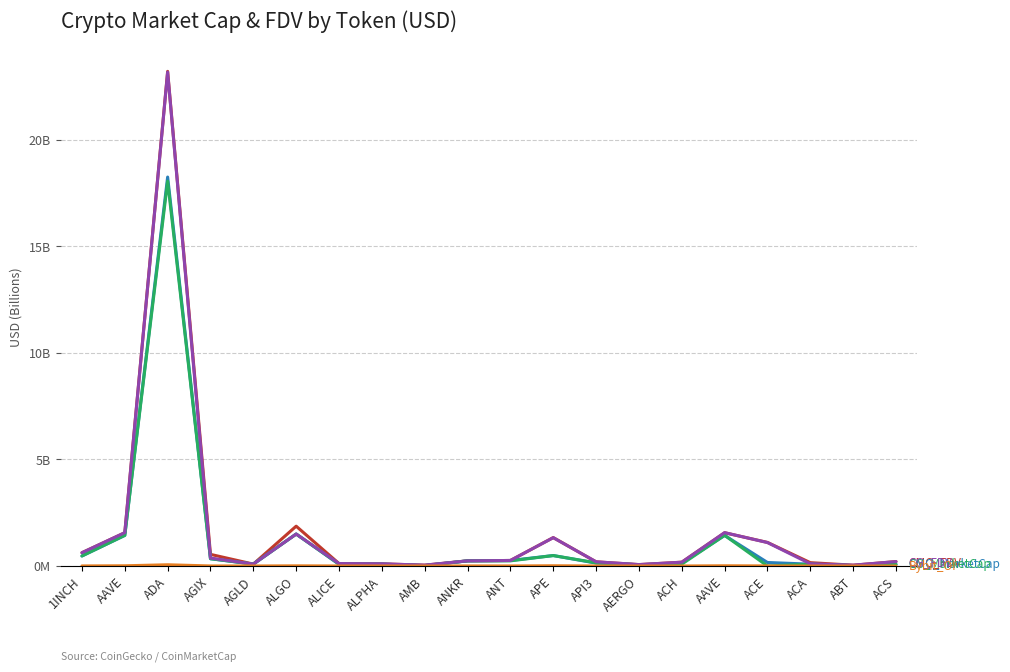

Does the chart display data point markers on the line(s)?

No